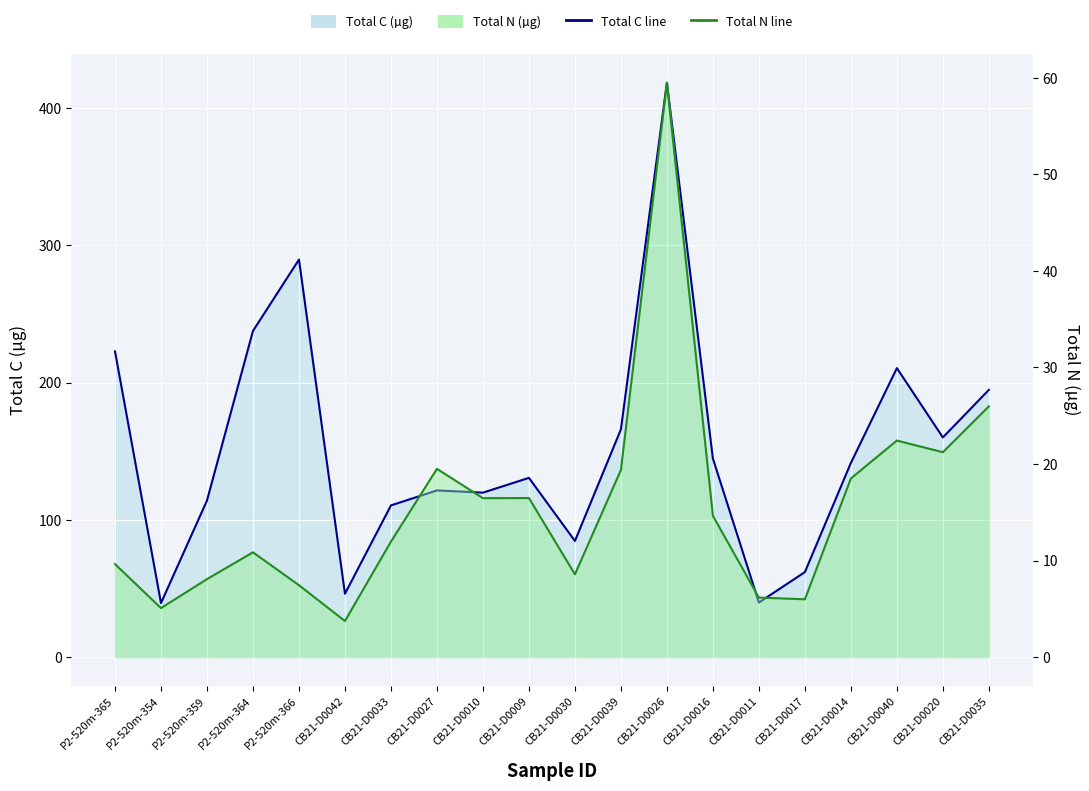

What is the approximate value of Total N line at CB21-D0030?

8.6